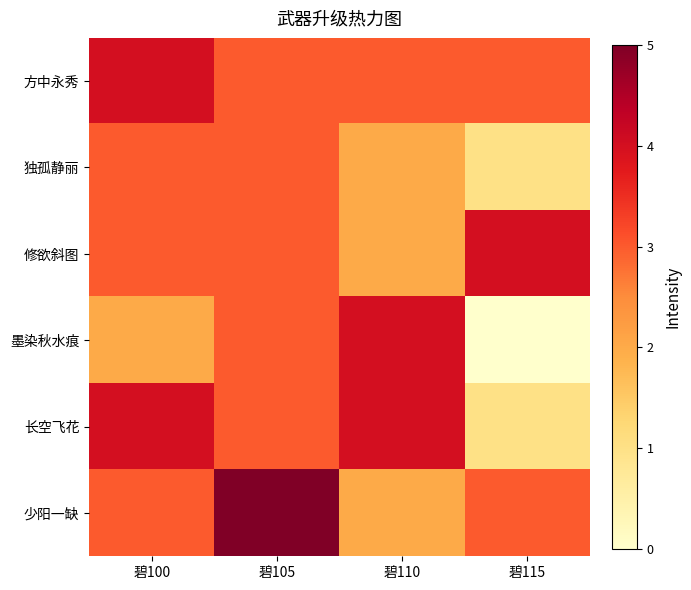

Reading right to left, transcribe all the data shown in this chart.

方中永秀: 碧115=3	碧110=3	碧105=3	碧100=4
独孤静丽: 碧115=1	碧110=2	碧105=3	碧100=3
修欲斜图: 碧115=4	碧110=2	碧105=3	碧100=3
墨染秋水痕: 碧115=0	碧110=4	碧105=3	碧100=2
长空飞花: 碧115=1	碧110=4	碧105=3	碧100=4
少阳一缺: 碧115=3	碧110=2	碧105=5	碧100=3